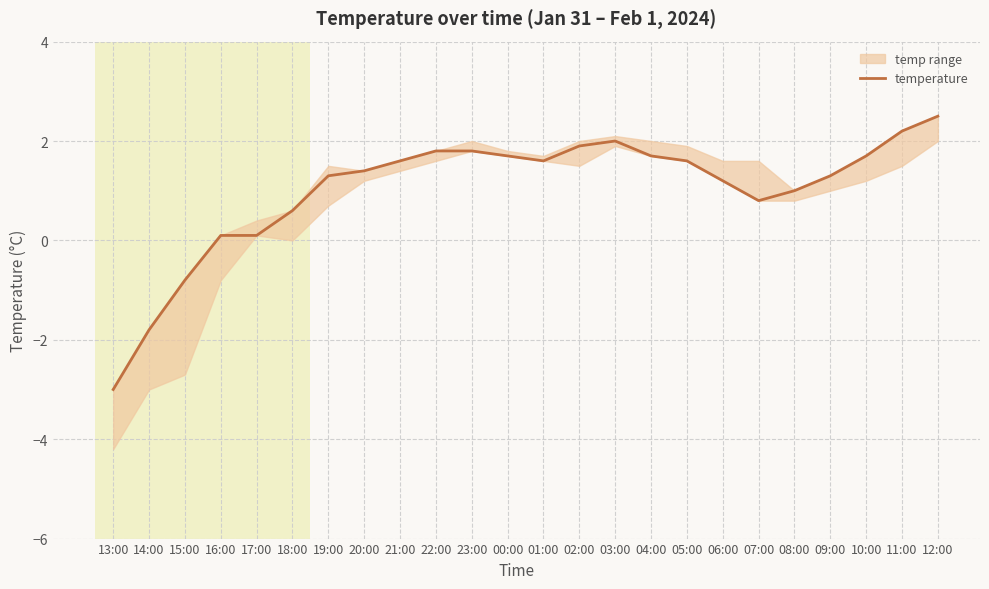

The value at 19:00 is 2.0. True or false?

False